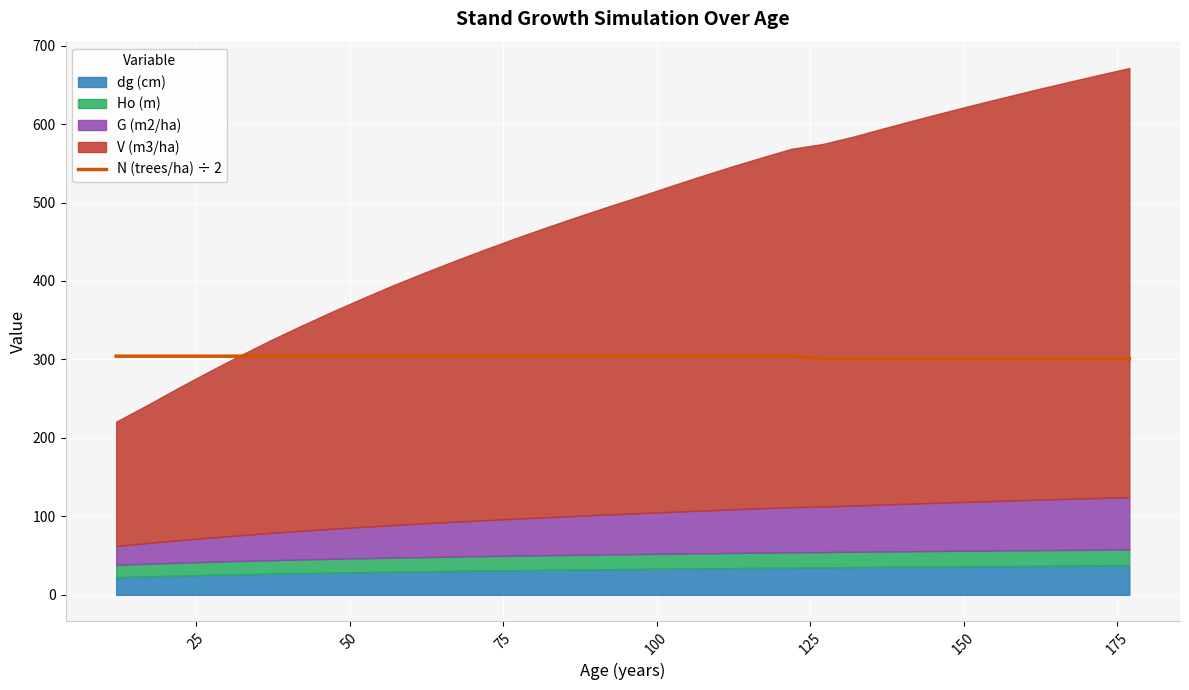

What is the minimum value for N (trees/ha) ÷ 2?

300.6